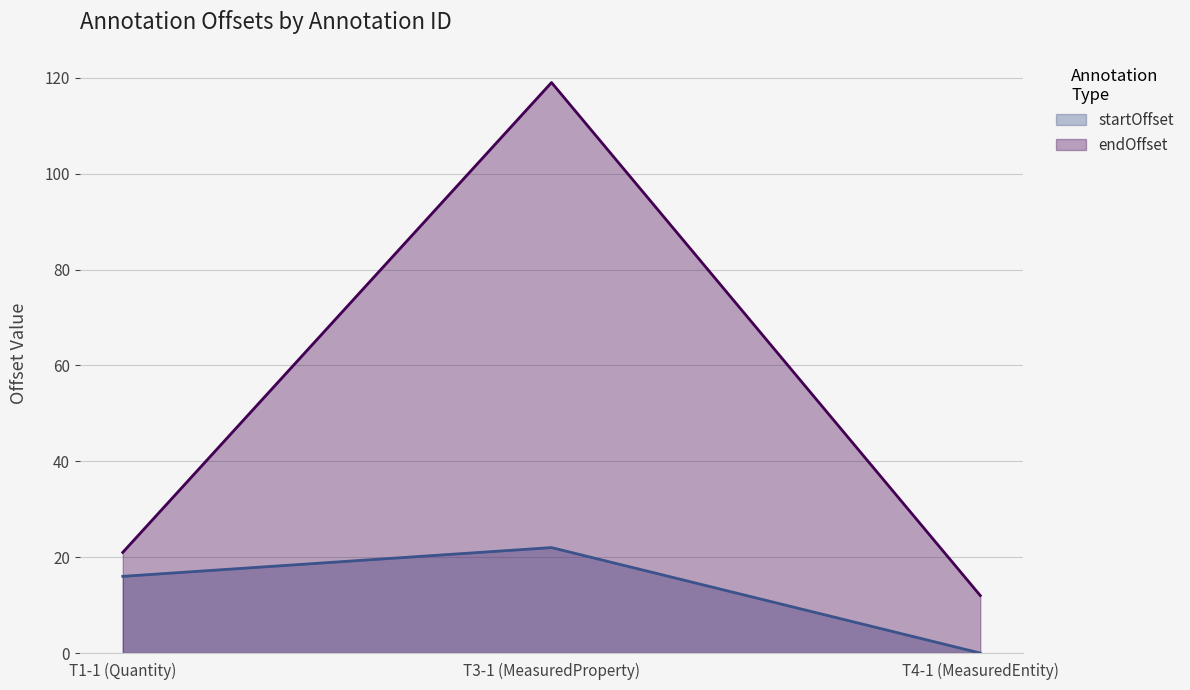

At which label is endOffset closest to 65?

T1-1 (Quantity)